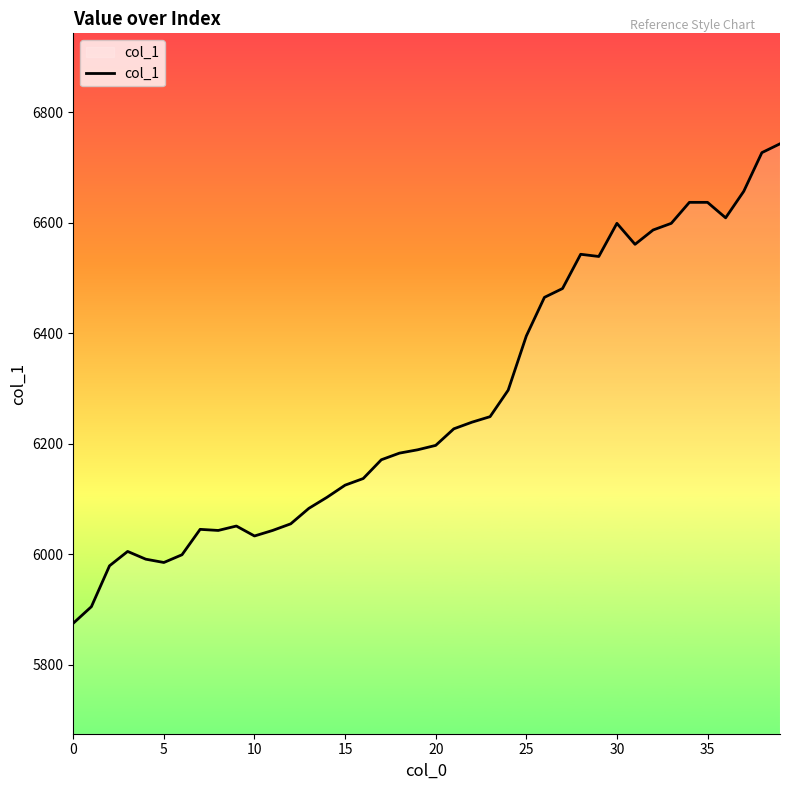

True or false: the data has more than 0 interior local peaks.

True